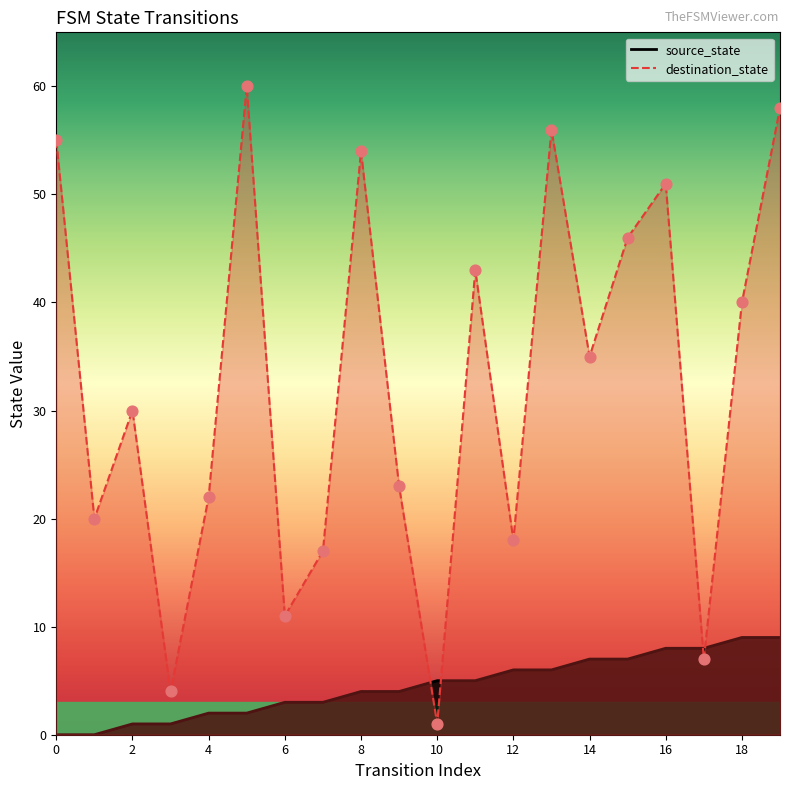

At which category is the sum across all series the highest?

19